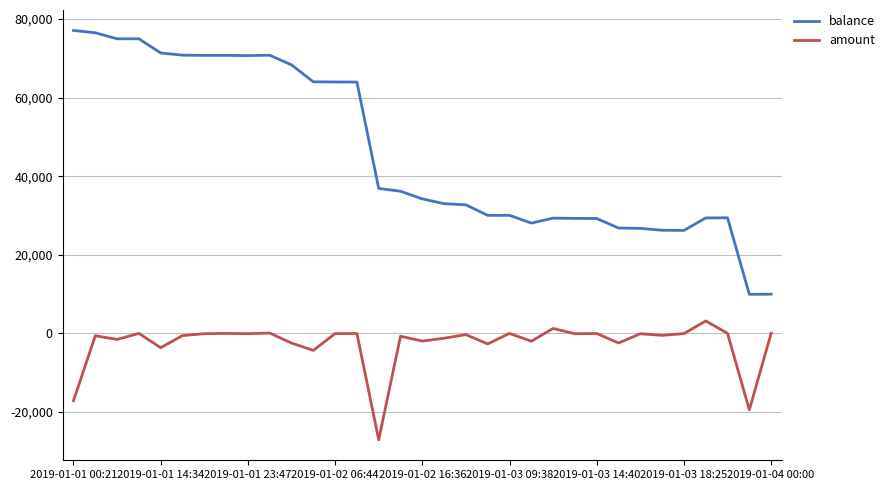

What is the difference between the maximum and minimum values in the amount series?

30234